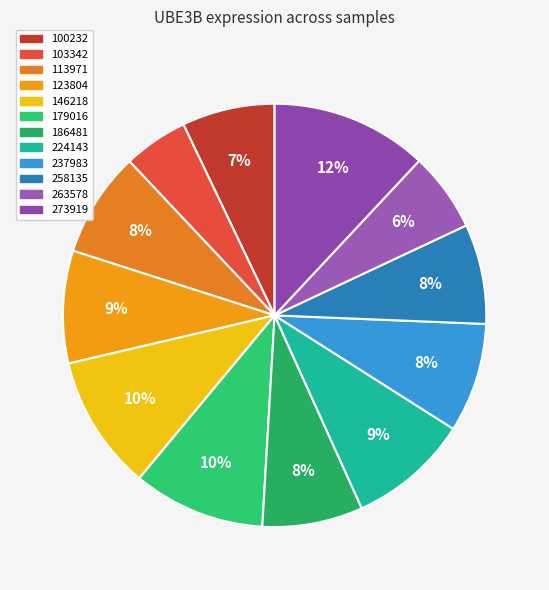

To the nearest percent, what is the combined percentage of 186481 and 146218?

18%